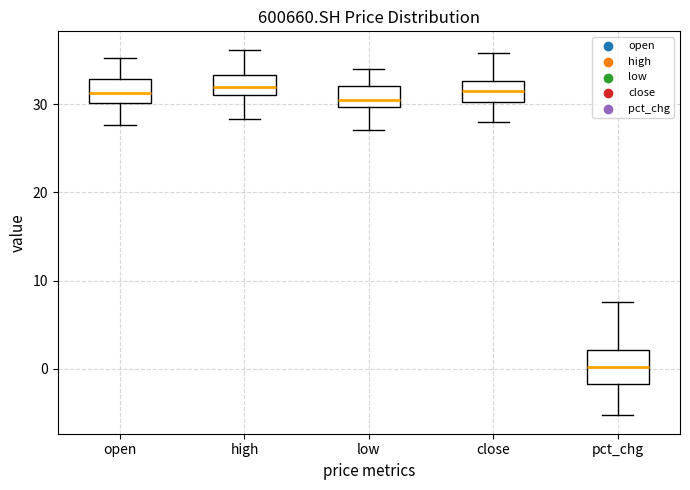

Comparing the boxes themselves (not the whiskers), which one is the tallest?

pct_chg